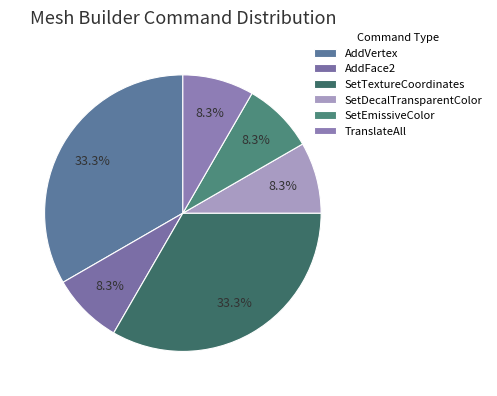

How many slices are in this pie chart?

6